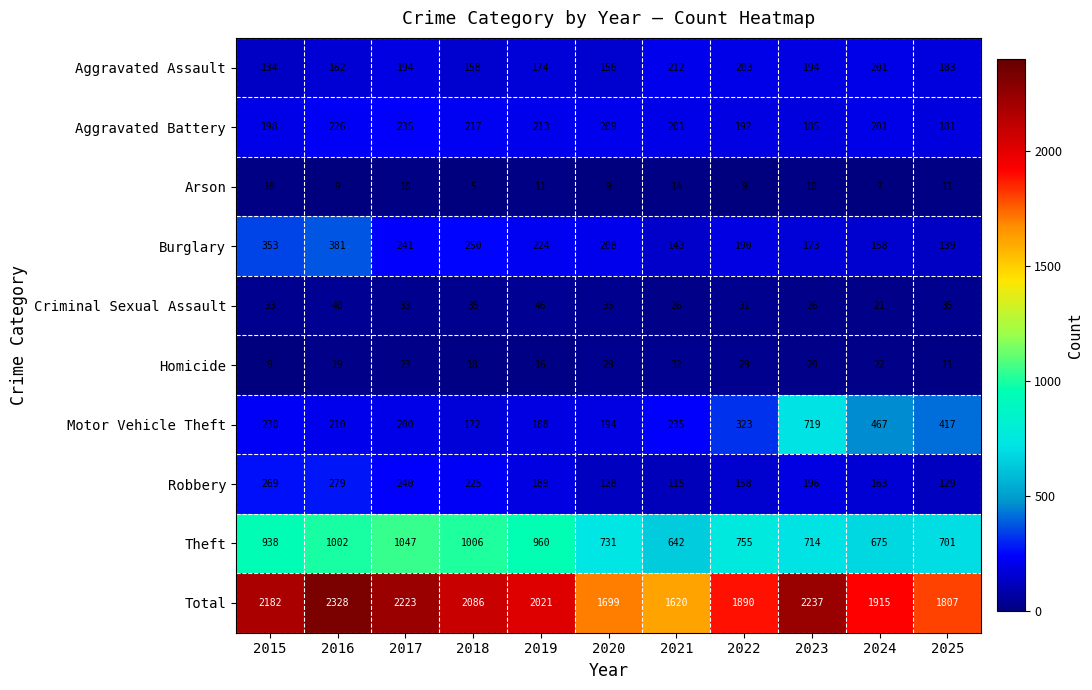

Which series has the widest spread of values?

Total